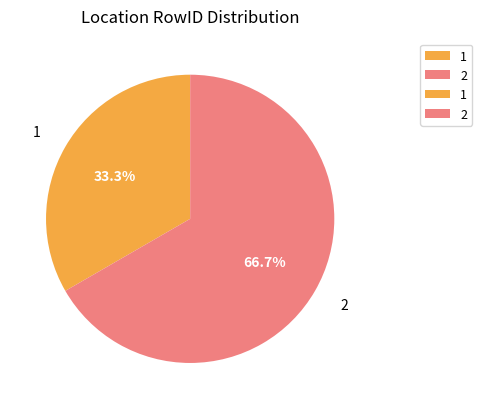

To the nearest percent, what portion does 1 represent?

33%